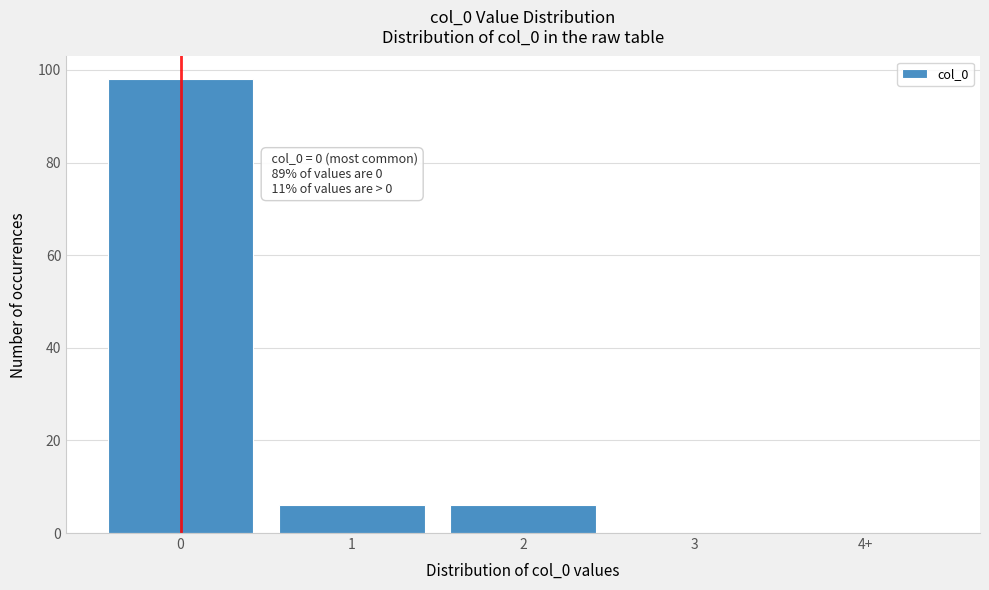

Reading right to left, list all the values displayed in this chart.

4+=0	3=0	2=6	1=6	0=98